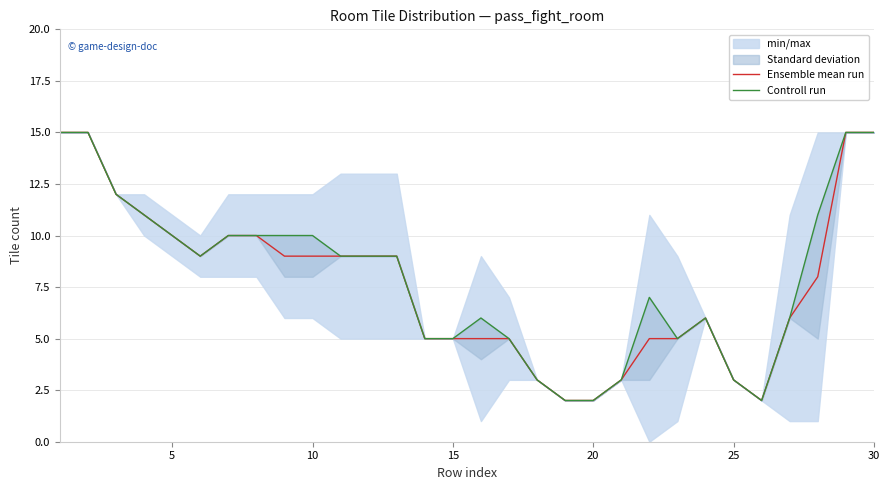

How many values in the Controll run series are below 9?

14